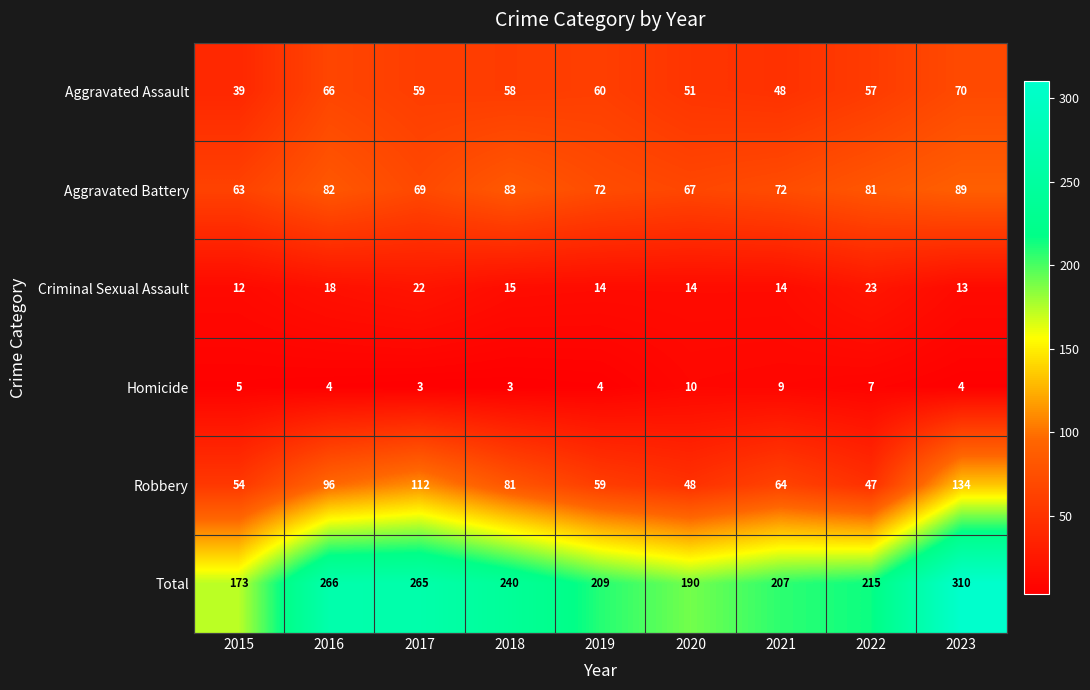

What is the spread (max minus min) of values at 2021?

198